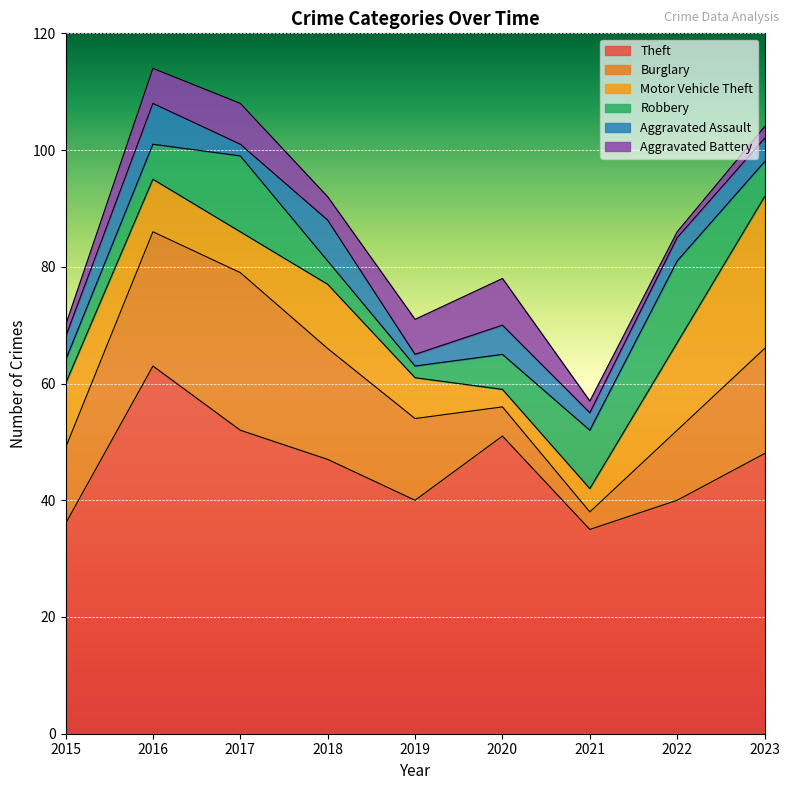

What is the sum of the Aggravated Battery values at 2022 and 2020?

9